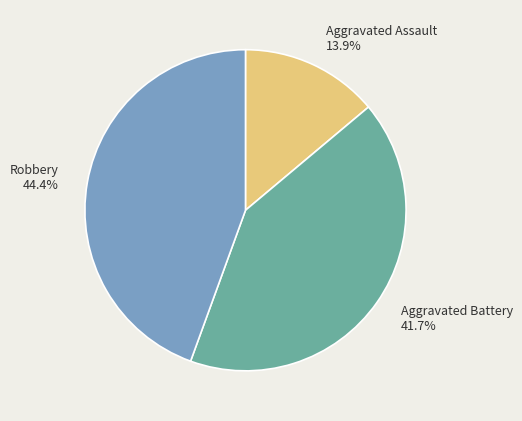

Combined, what portion of the pie is Aggravated Assault and Aggravated Battery?

55.6%